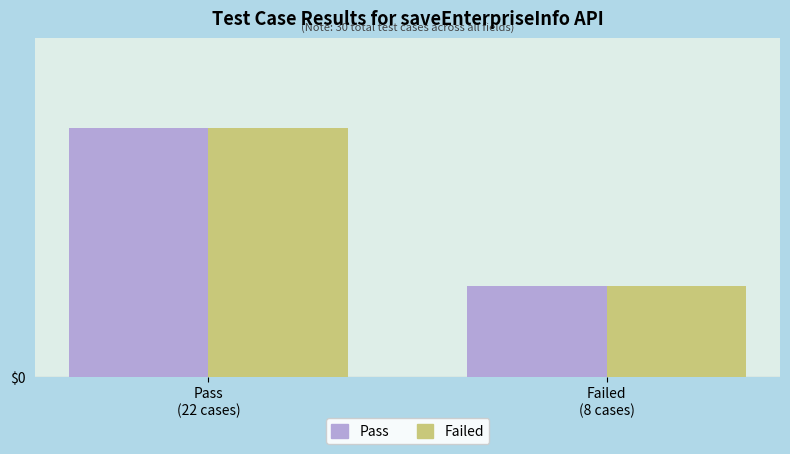

What is the label of the 2nd bar from the left?

Failed
(8 cases)